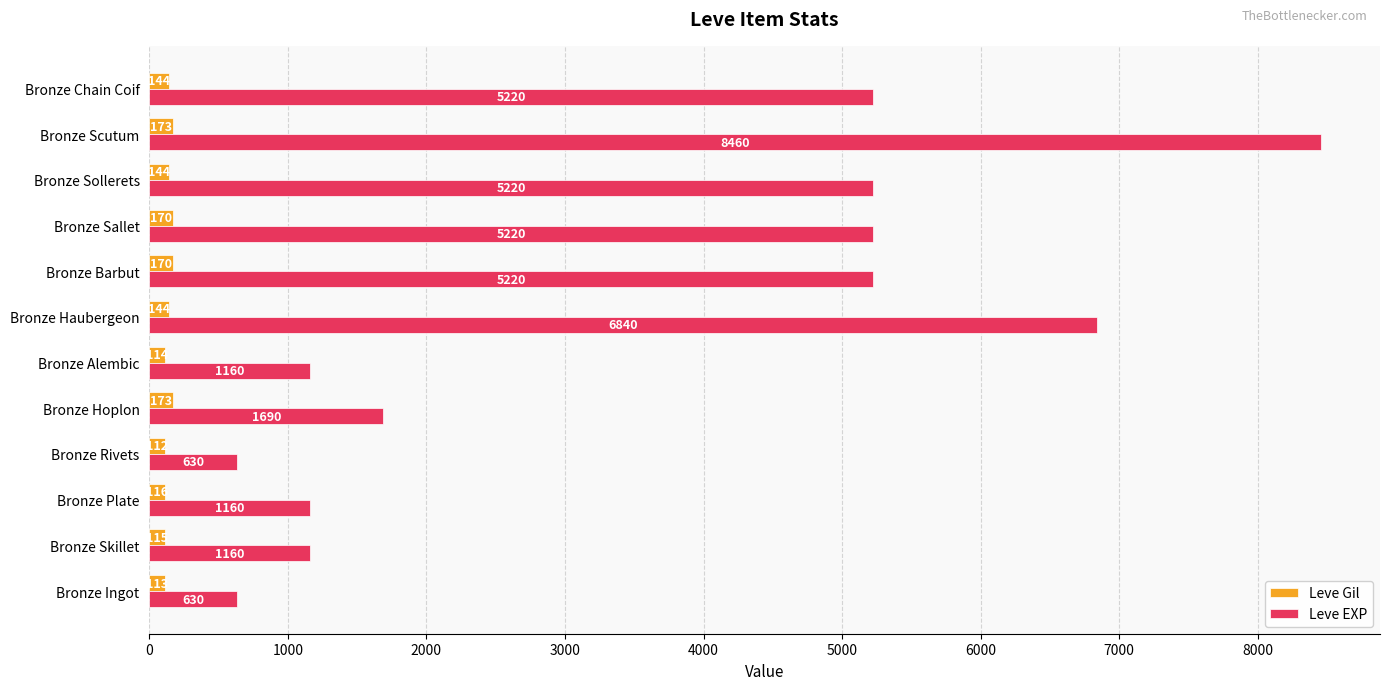

What is the average value of the Leve EXP series?

3551